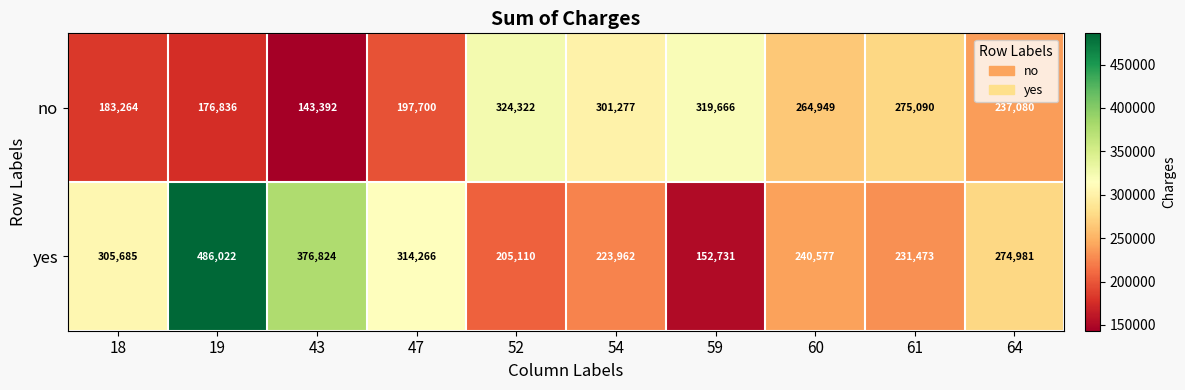

Reading left to right, list all the values displayed in this chart.

no: 18=183264	19=176836	43=143392	47=197700	52=324322	54=301277	59=319666	60=264949	61=275090	64=237080
yes: 18=305685	19=486022	43=376824	47=314266	52=205110	54=223962	59=152731	60=240577	61=231473	64=274981